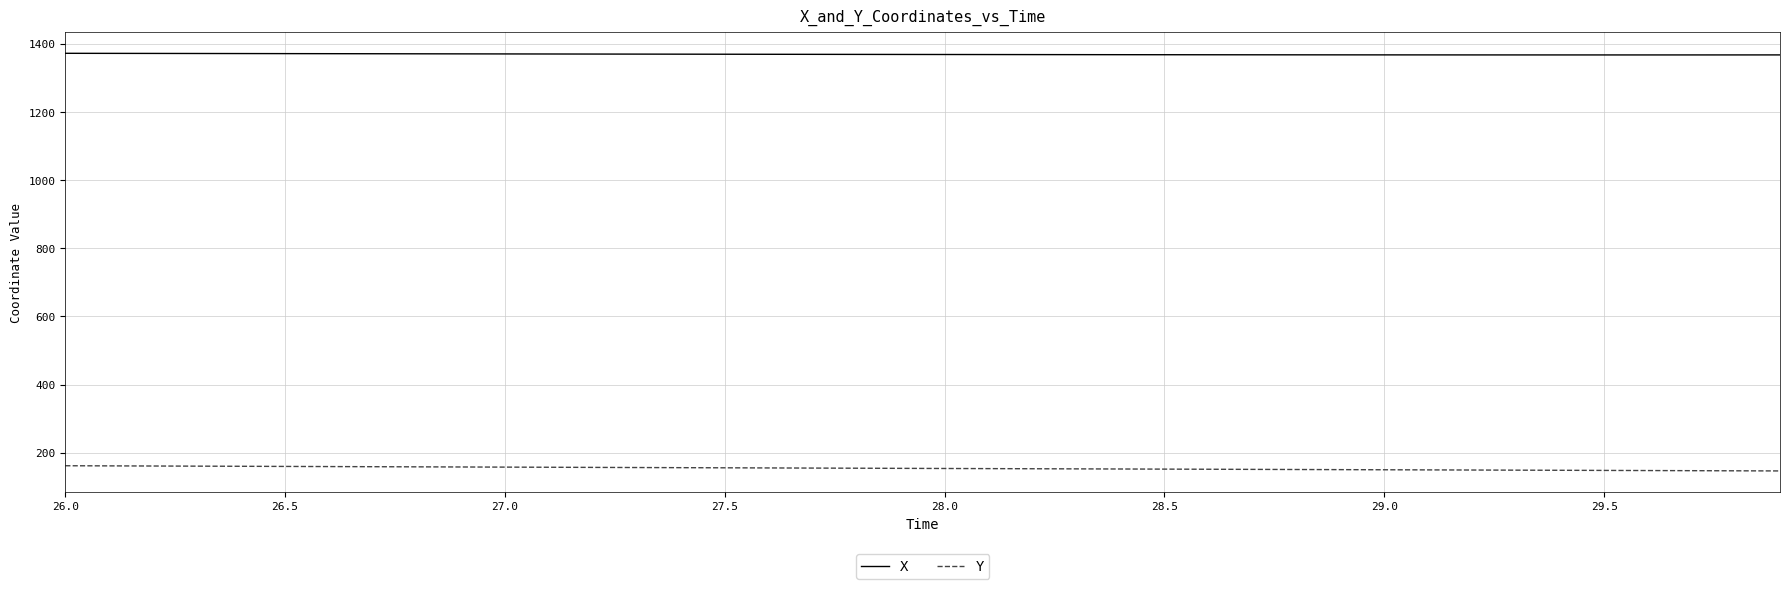

Which series has the widest spread of values?

Y